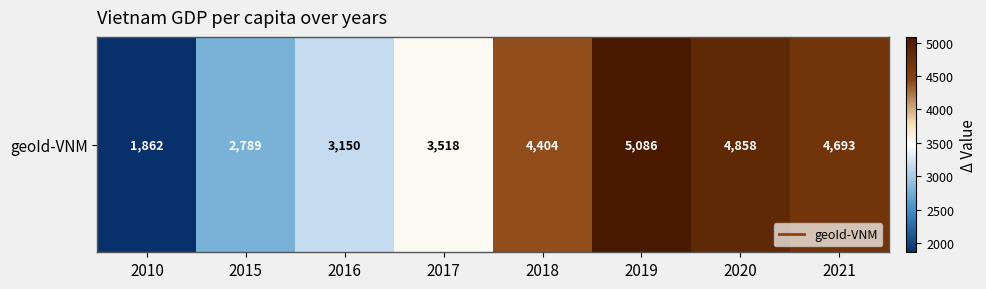

What is the difference between the maximum and second lowest values?

2297